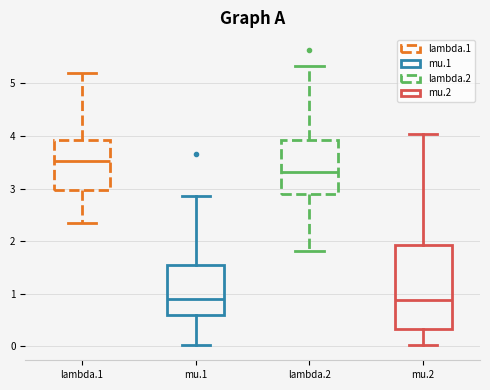

Which box's median line is the highest?

lambda.1